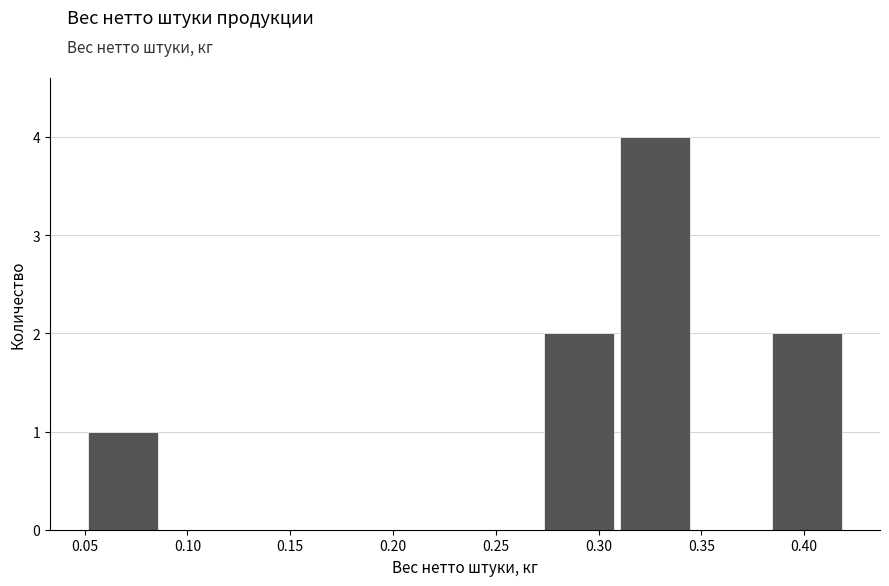

Reading left to right, transcribe this chart: for each bar, give the range it covers on the x-axis and its height. Neither the bar edges nor the heights are printed on the chart, so give them approximately, as read against the axes.

0.050 to 0.087: 1
0.087 to 0.124: 0
0.124 to 0.161: 0
0.161 to 0.198: 0
0.198 to 0.235: 0
0.235 to 0.272: 0
0.272 to 0.309: 2
0.309 to 0.346: 4
0.346 to 0.383: 0
0.383 to 0.420: 2